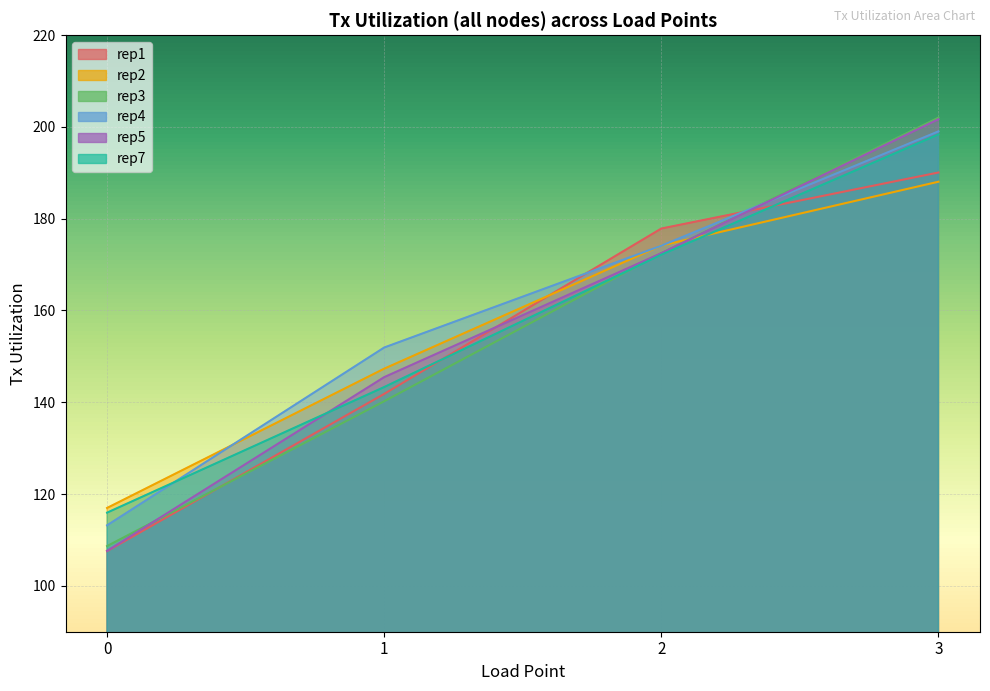

What is the average value of the rep5 series?

156.8